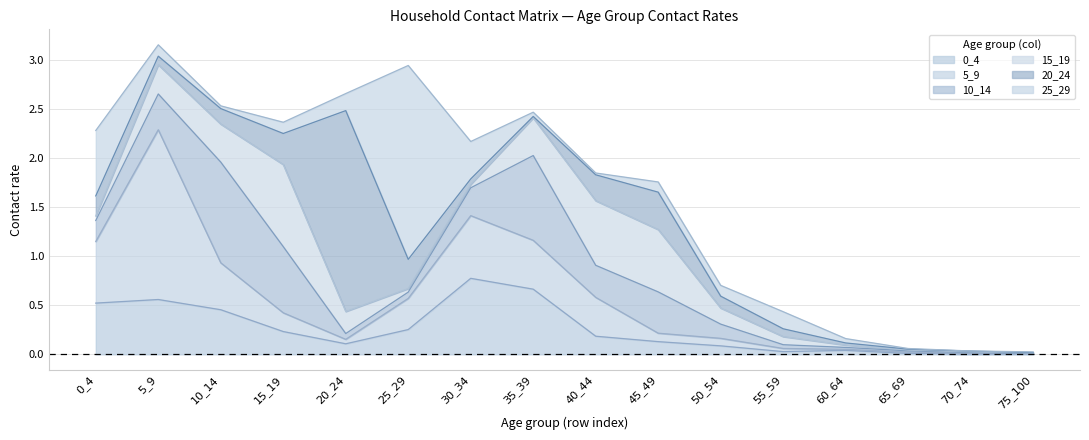

What is the difference between the highest and lowest values at 55_59?

0.1